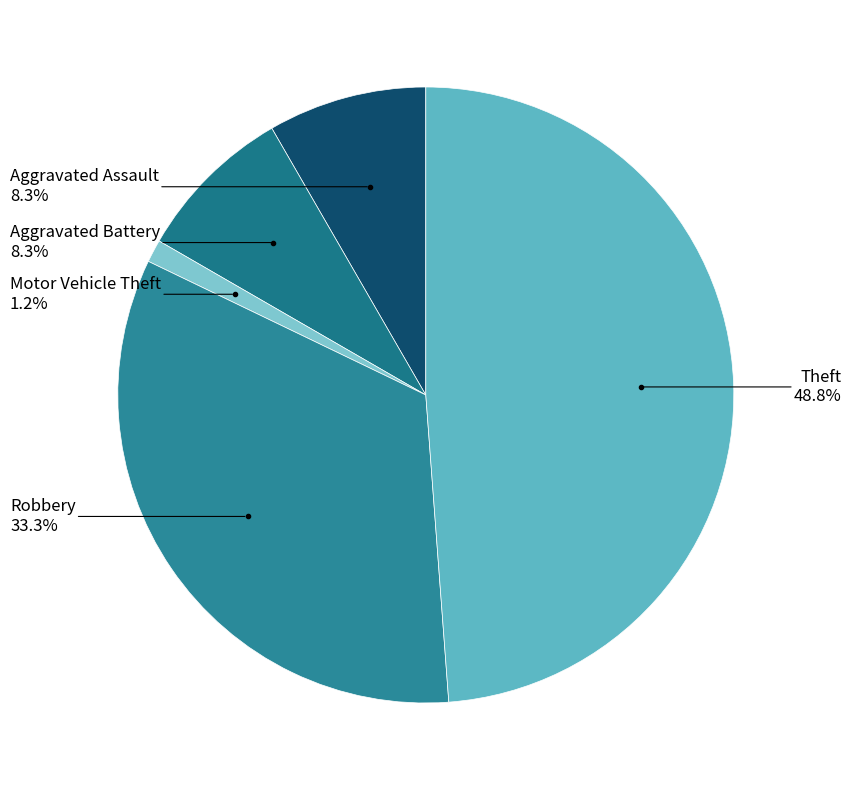

How many slices are in this pie chart?

5